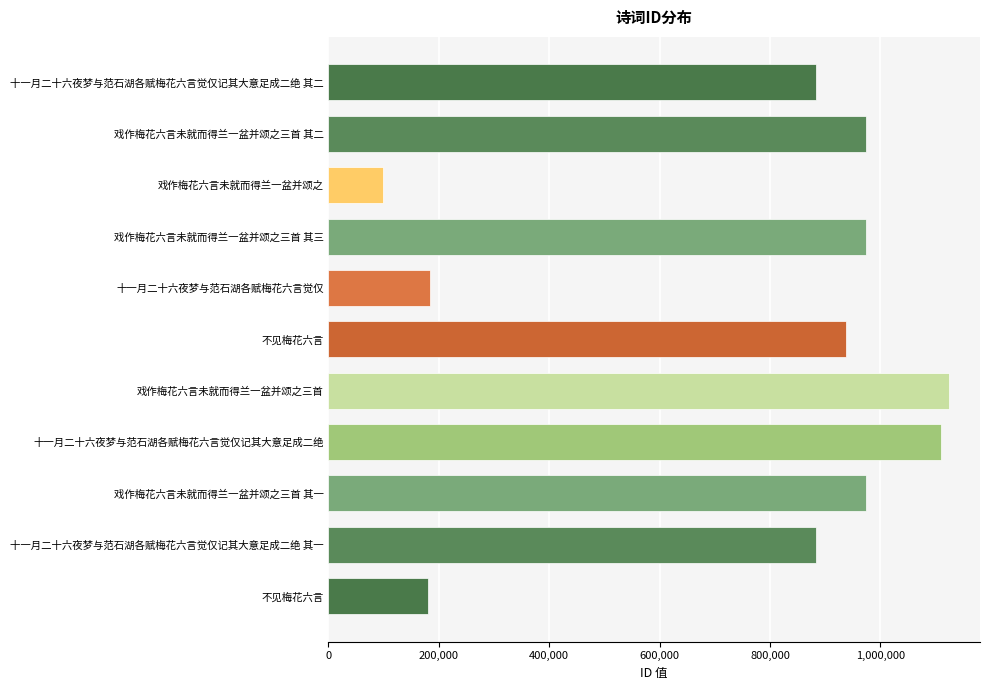

What is the sum of all values?

8327046